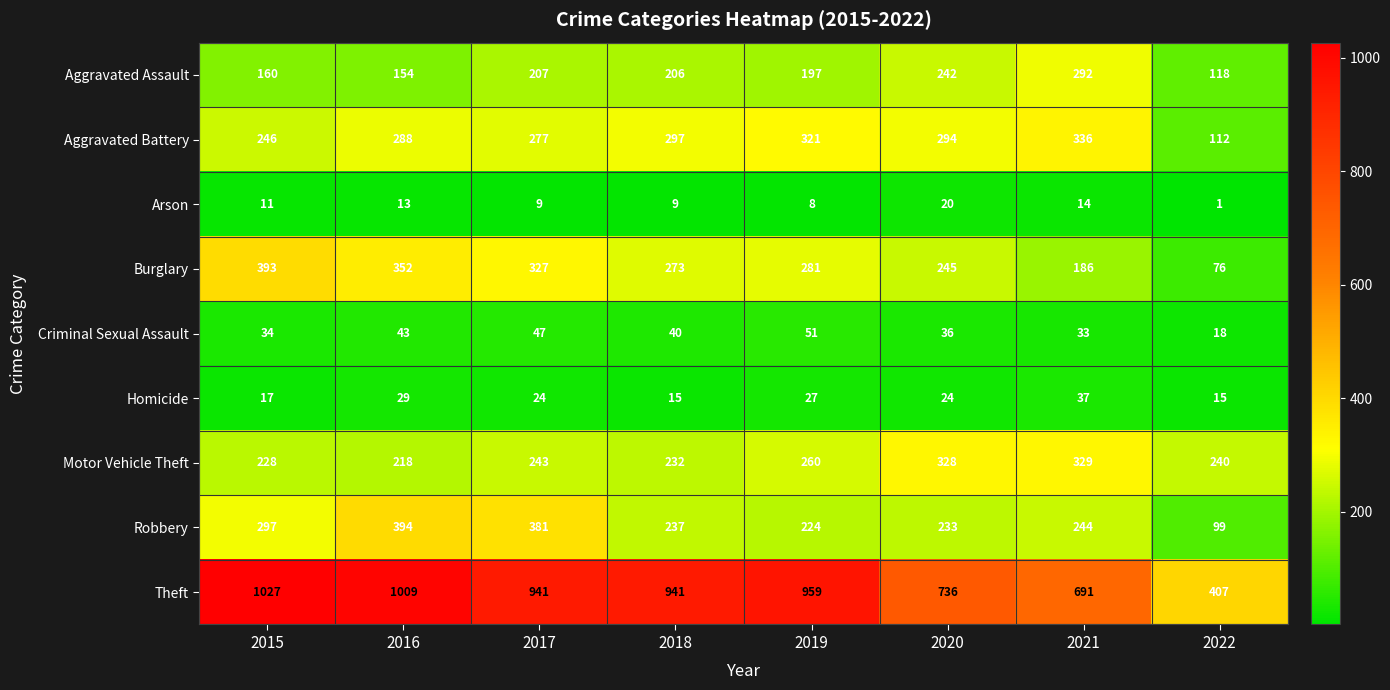

Which series changed the most between 2018 and 2019?

Motor Vehicle Theft